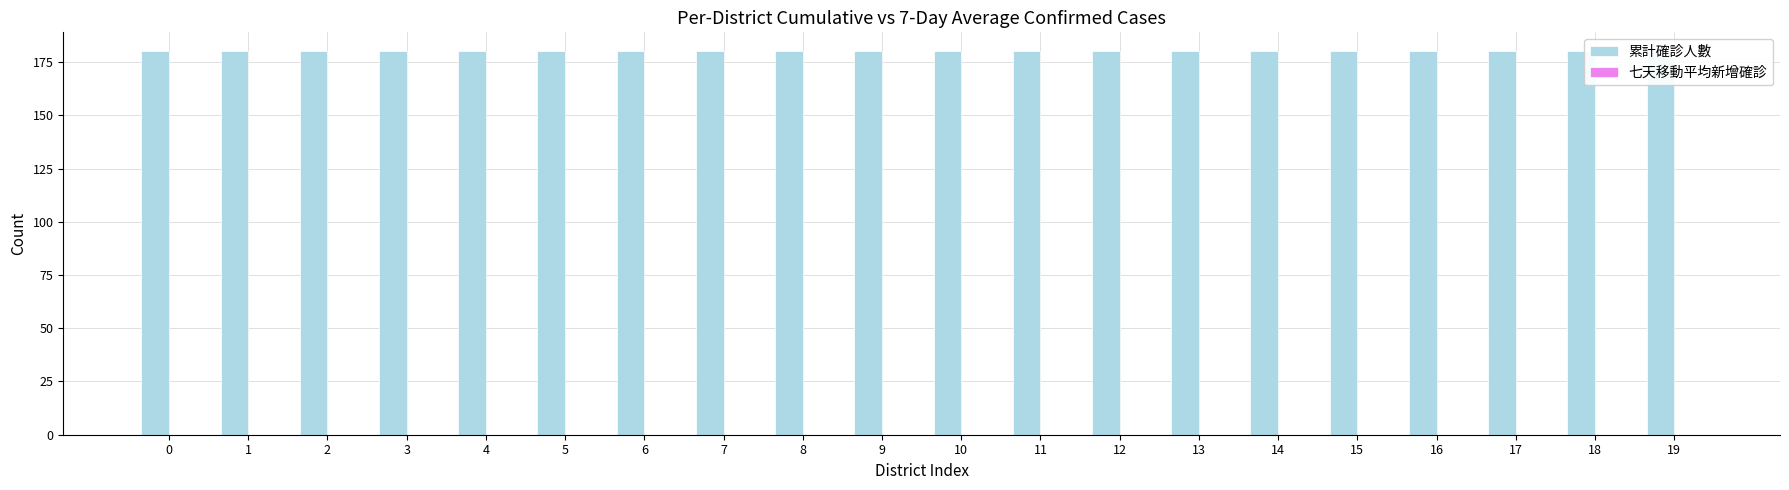

Rank the series at 1 from lowest to highest value.

七天移動平均新增確診, 累計確診人數